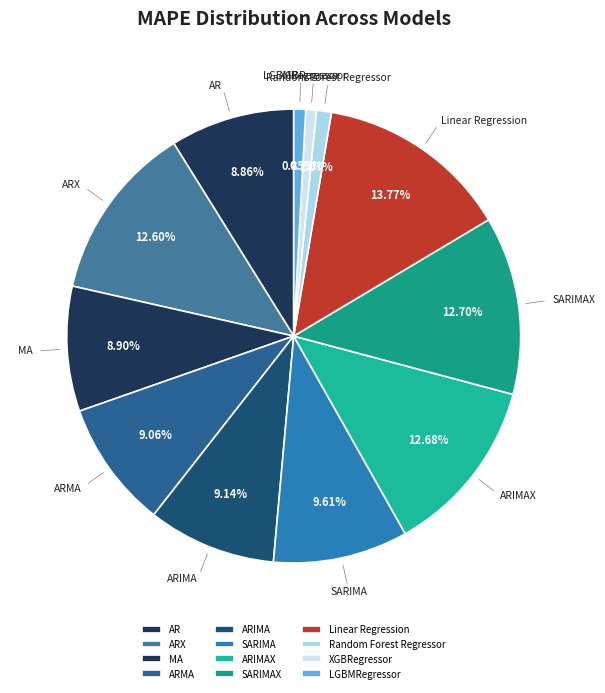

How many slices are in this pie chart?

12